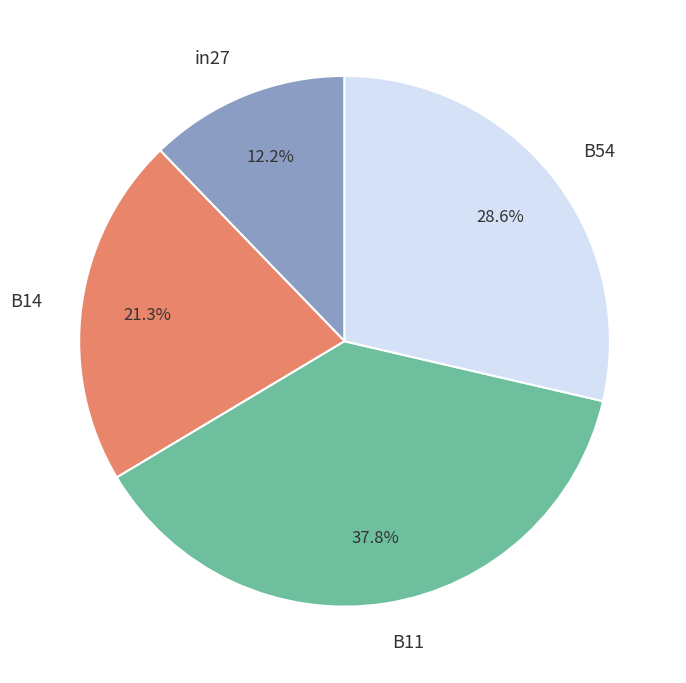

How many slices are in this pie chart?

4